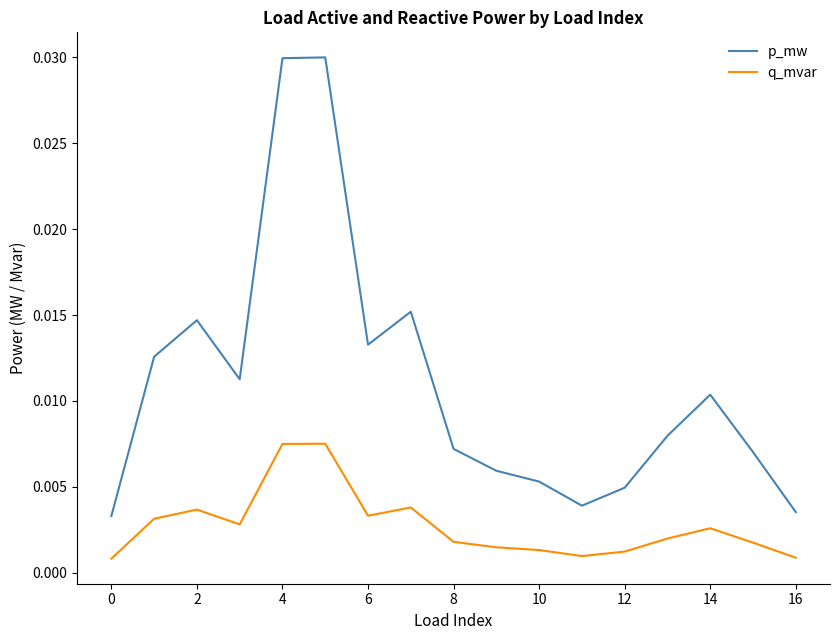

Which series has the widest spread of values?

p_mw